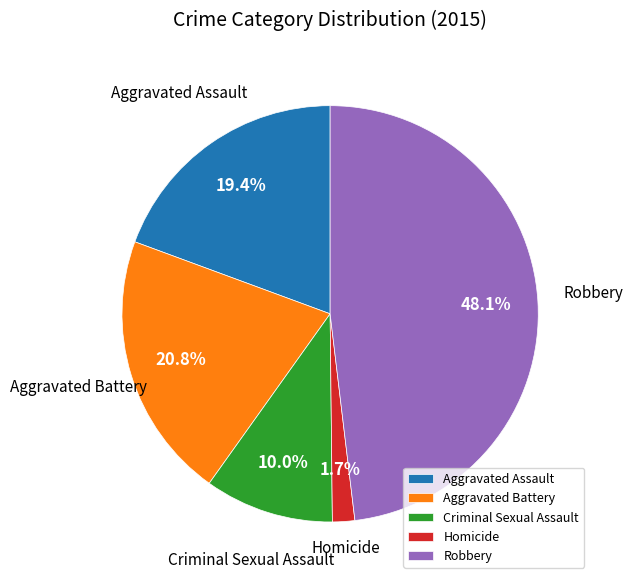

How many slices are in this pie chart?

5